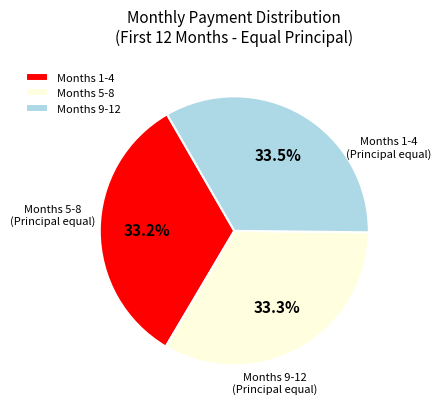

Does Months 5-8 represent more than half of the total?

No